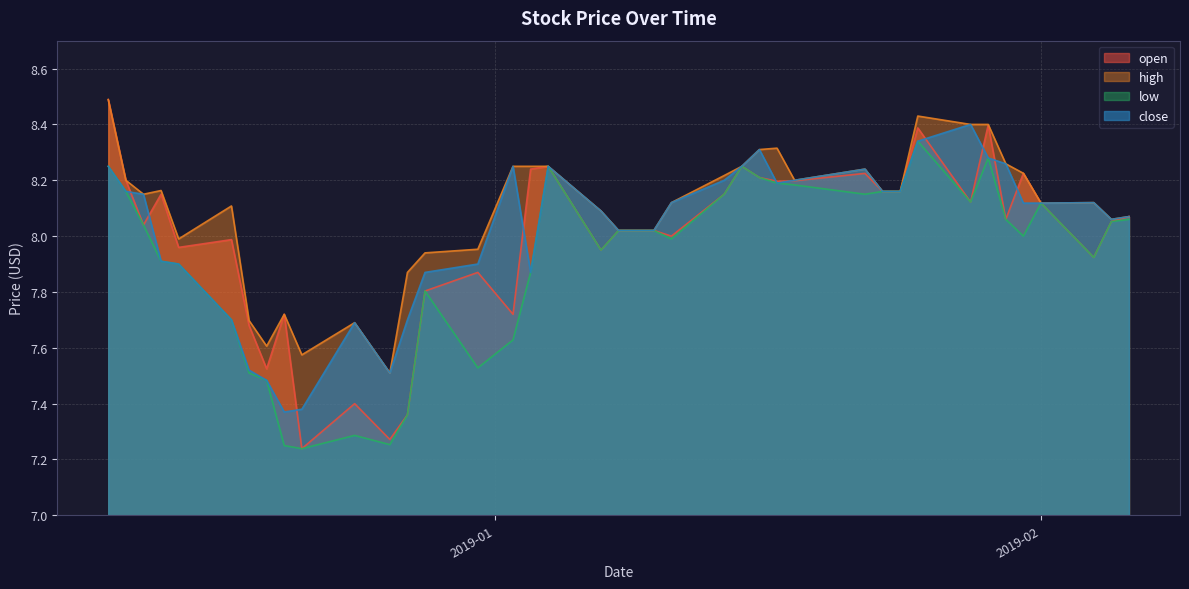

Reading left to right, list all the values displayed in this chart.

open: 8.5	8.2	8.0	8.2	8.0	8.0	7.7	7.5	7.7	7.2	7.4	7.3	7.4	7.8	7.9	7.7	8.2	8.2	8.0	8.0	8.0	8.0	8.0	8.2	8.2	8.2	8.2	8.2	8.2	8.2	8.2	8.4	8.1	8.4	8.1	8.2	8.1	7.9	8.1	8.1
high: 8.5	8.2	8.2	8.2	8.0	8.1	7.7	7.6	7.7	7.6	7.7	7.5	7.9	7.9	8.0	8.2	8.2	8.2	8.1	8.0	8.0	8.0	8.1	8.2	8.2	8.3	8.3	8.2	8.2	8.2	8.2	8.4	8.4	8.4	8.3	8.2	8.1	8.1	8.1	8.1
low: 8.2	8.2	8.0	7.9	7.9	7.7	7.5	7.5	7.2	7.2	7.3	7.3	7.4	7.8	7.5	7.6	7.9	8.2	8.0	8.0	8.0	8.0	8.0	8.2	8.2	8.2	8.2	8.2	8.2	8.2	8.2	8.3	8.1	8.3	8.1	8.0	8.1	7.9	8.1	8.1
close: 8.2	8.2	8.2	7.9	7.9	7.7	7.5	7.5	7.4	7.4	7.7	7.5	7.7	7.9	7.9	8.2	7.9	8.2	8.1	8.0	8.0	8.0	8.1	8.2	8.2	8.3	8.2	8.2	8.2	8.2	8.2	8.3	8.4	8.3	8.3	8.1	8.1	8.1	8.1	8.1